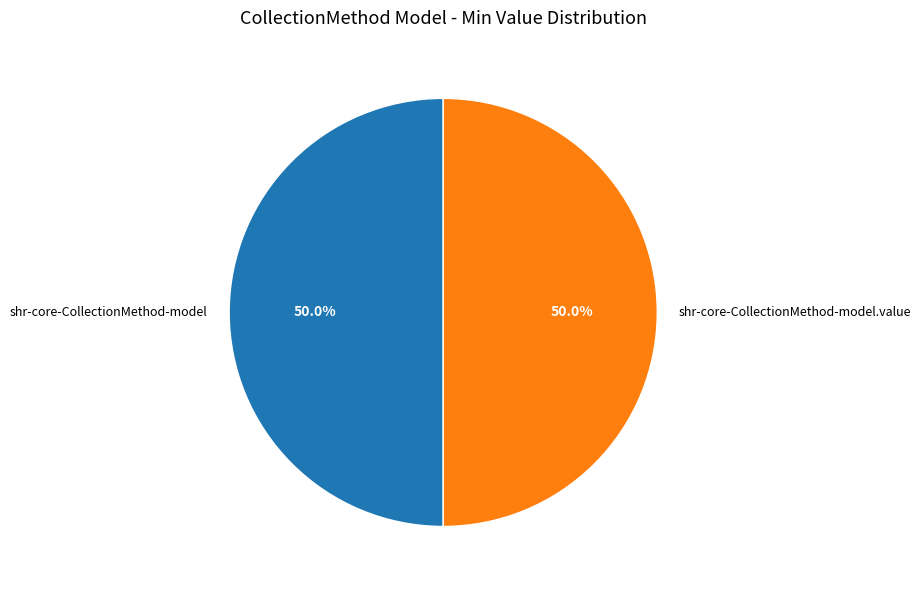

Approximately how many times larger is the value at shr-core-CollectionMethod-model compared to shr-core-CollectionMethod-model.value?

1.0